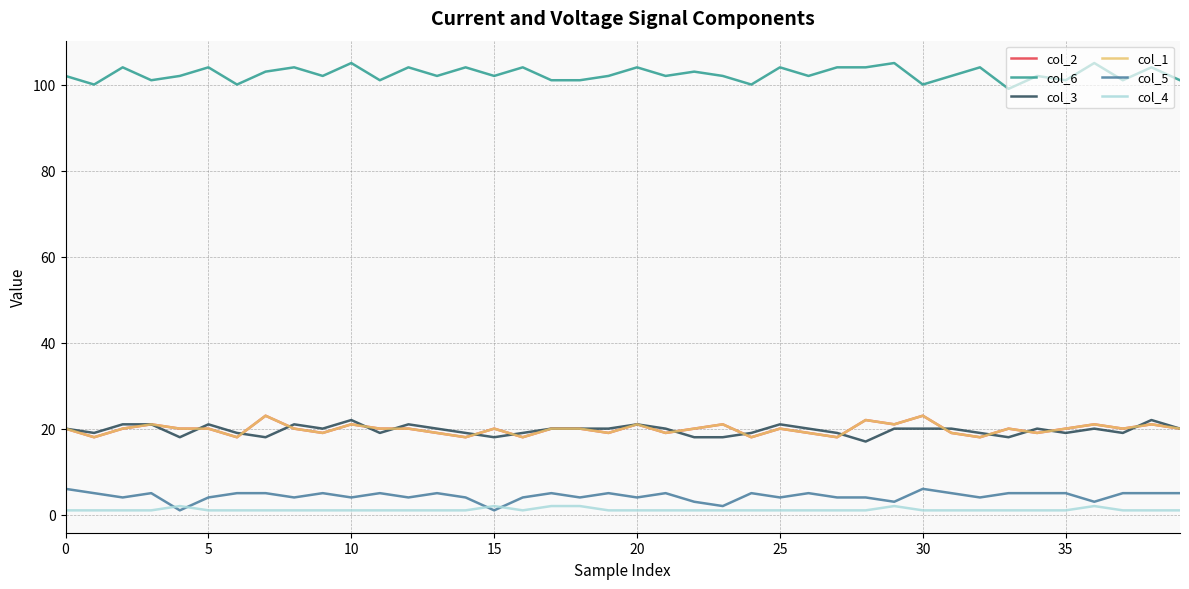

How many lines are shown in the chart?

6